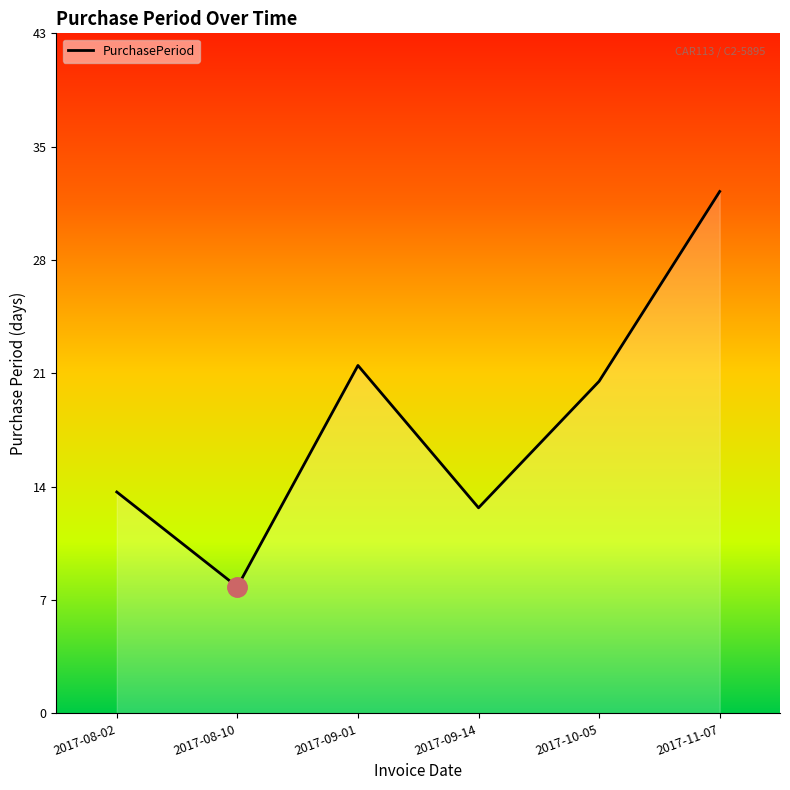

Between 2017-08-10 and 2017-09-01, which is larger?

2017-09-01